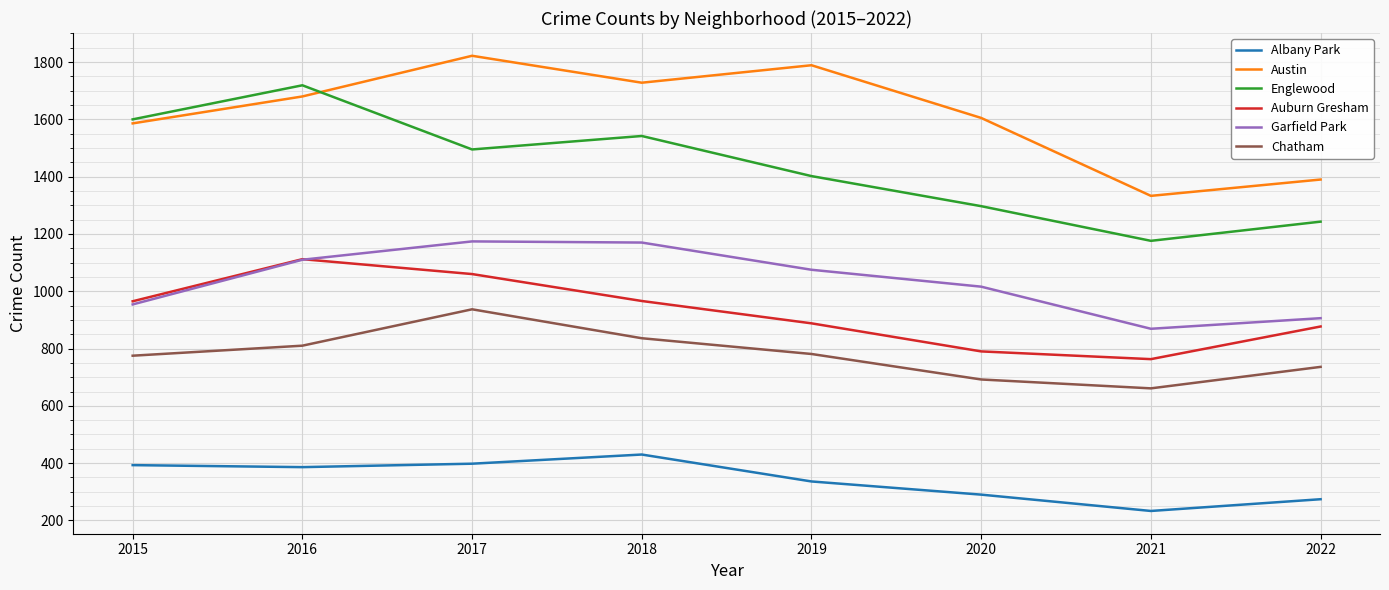

The value of Albany Park at 2020 is 479. True or false?

False